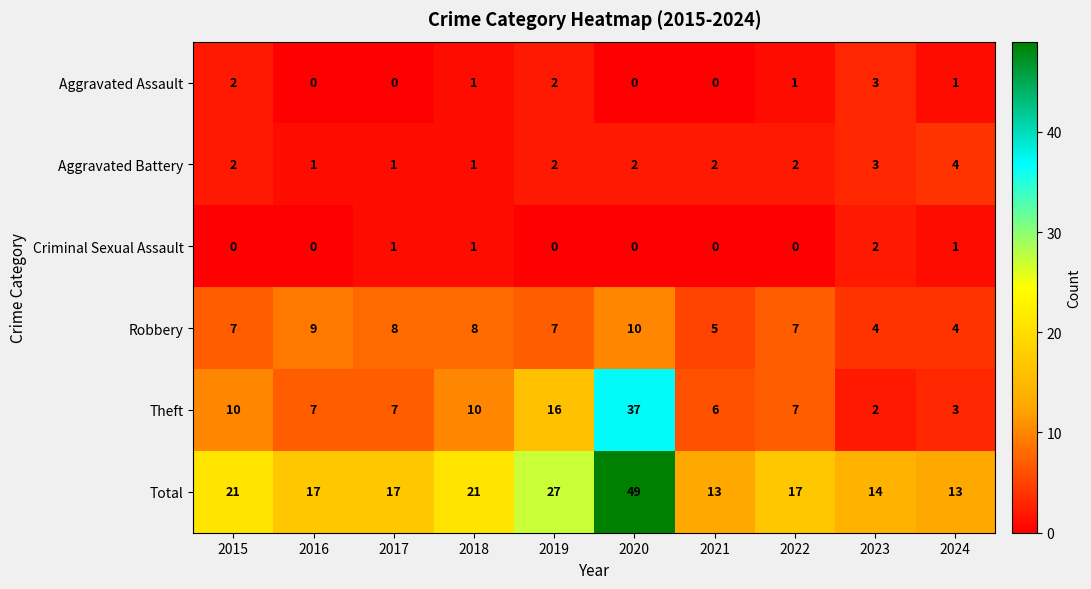

At how many categories does at least one series exceed 11?

10